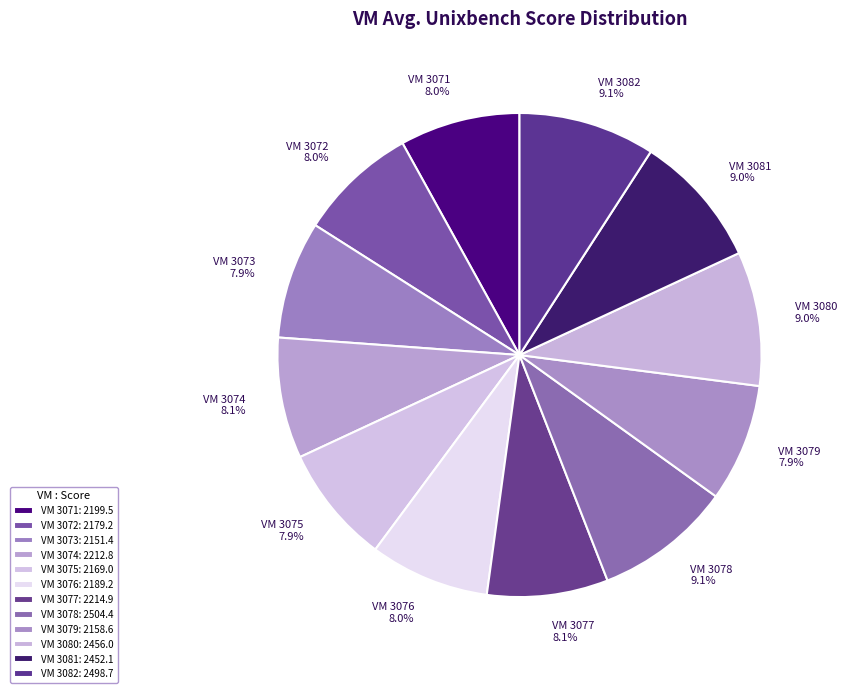

How much of the chart is everything except VM 3079?

92.1%